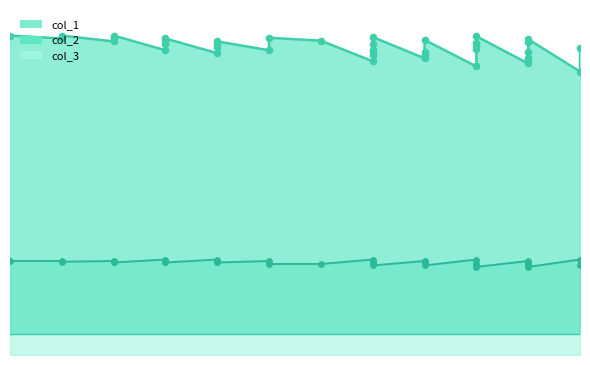

At how many categories does at least one series exceed 151?

40